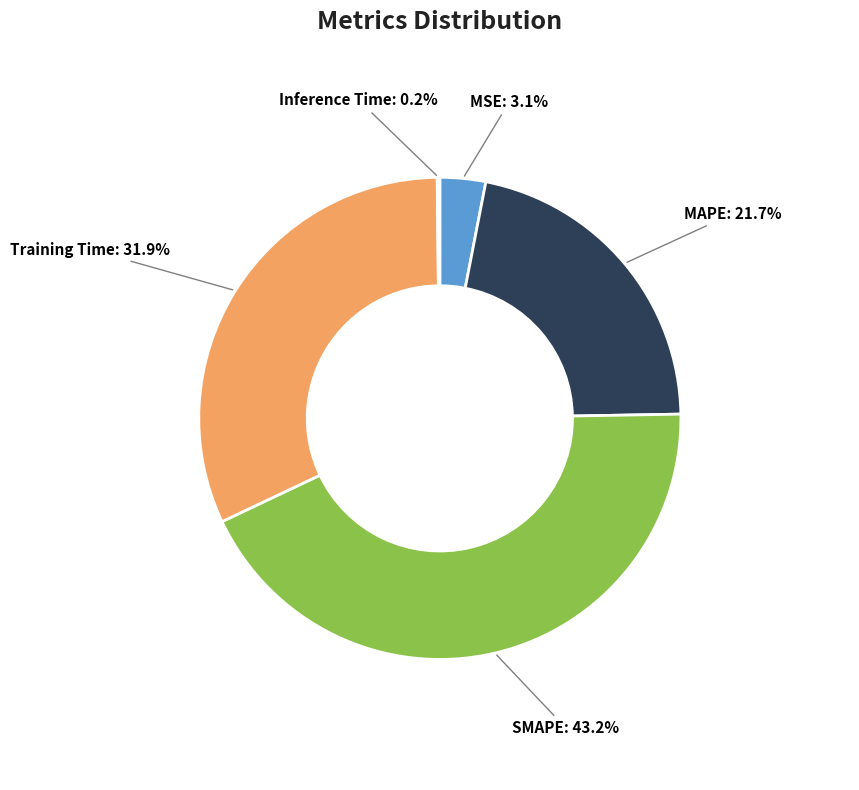

Is there any slice that represents more than half of the pie?

No